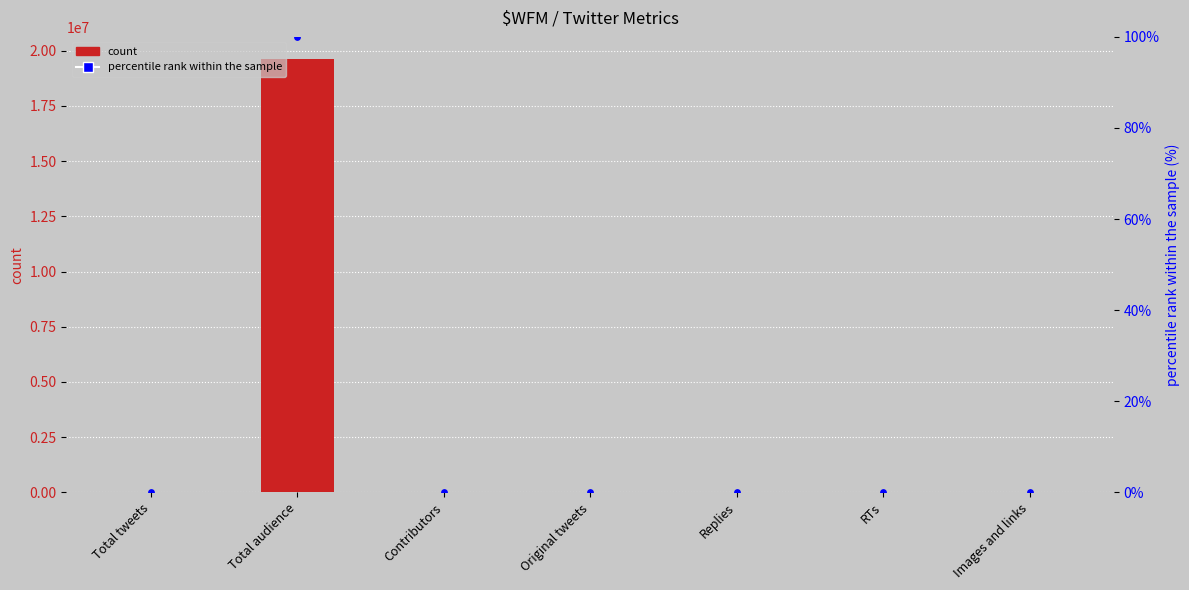

Which series has the largest total across all categories?

count